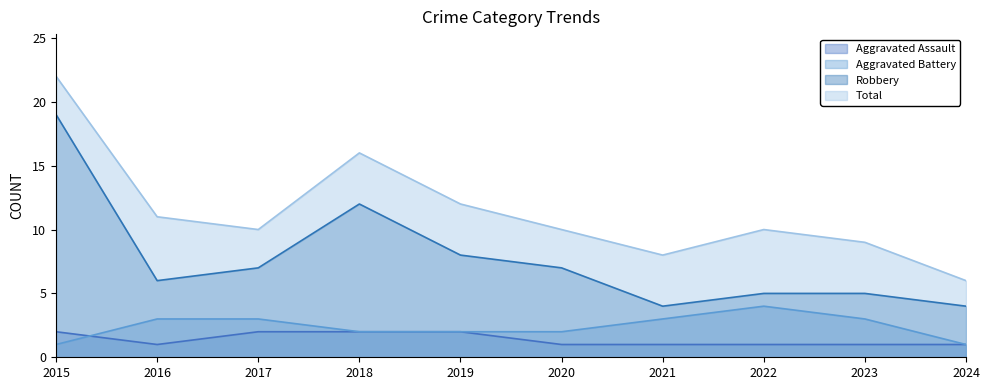

What is the minimum value shown in the chart?

1